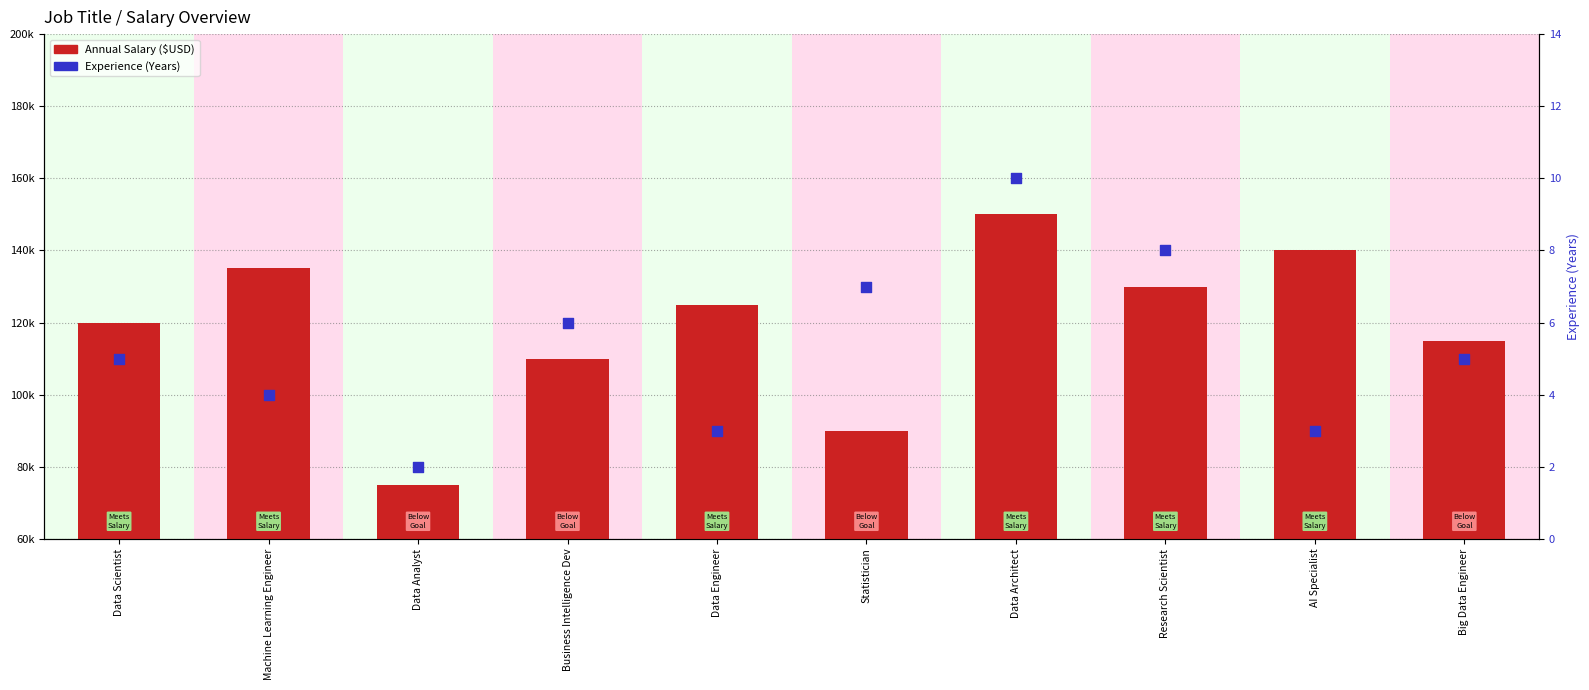

What are all the series names shown in the legend?

Annual Salary ($USD), Experience (Years)